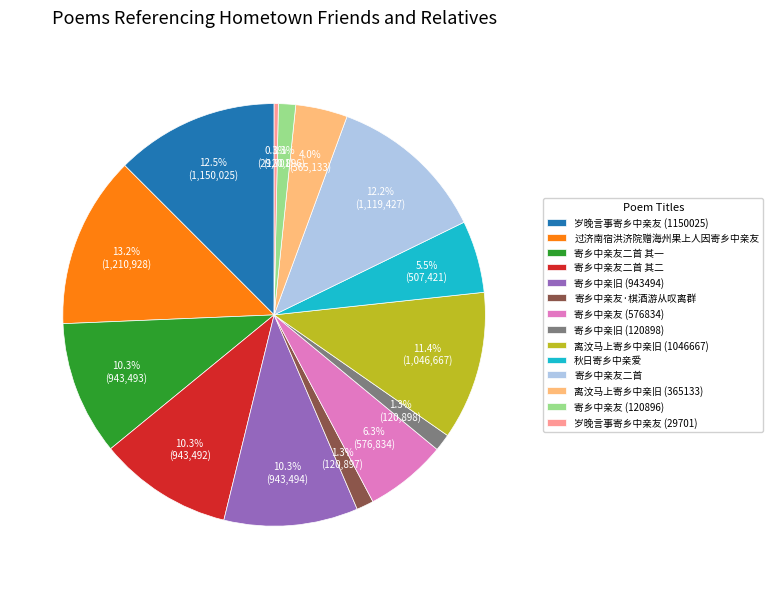

How many segments does this pie chart have?

14